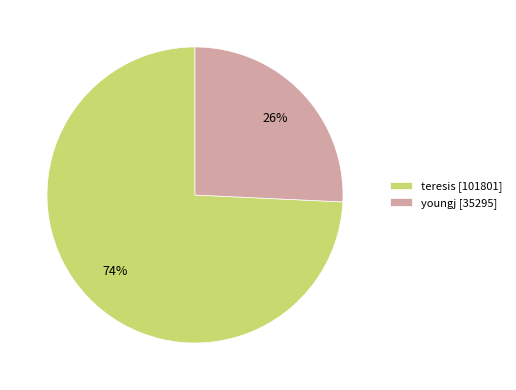

Between teresis [101801] and youngj [35295], which is larger?

teresis [101801]